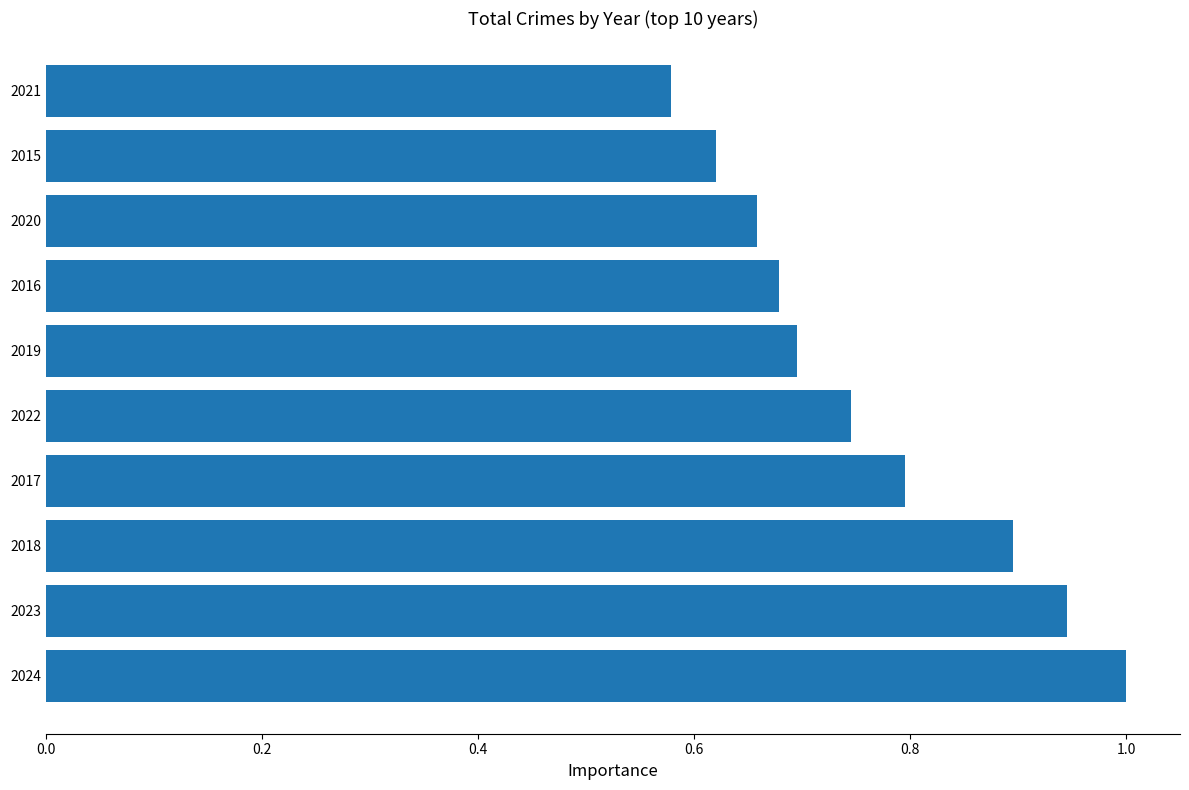

List the labels in order of value, largest first.

2024, 2023, 2018, 2017, 2022, 2019, 2016, 2020, 2015, 2021